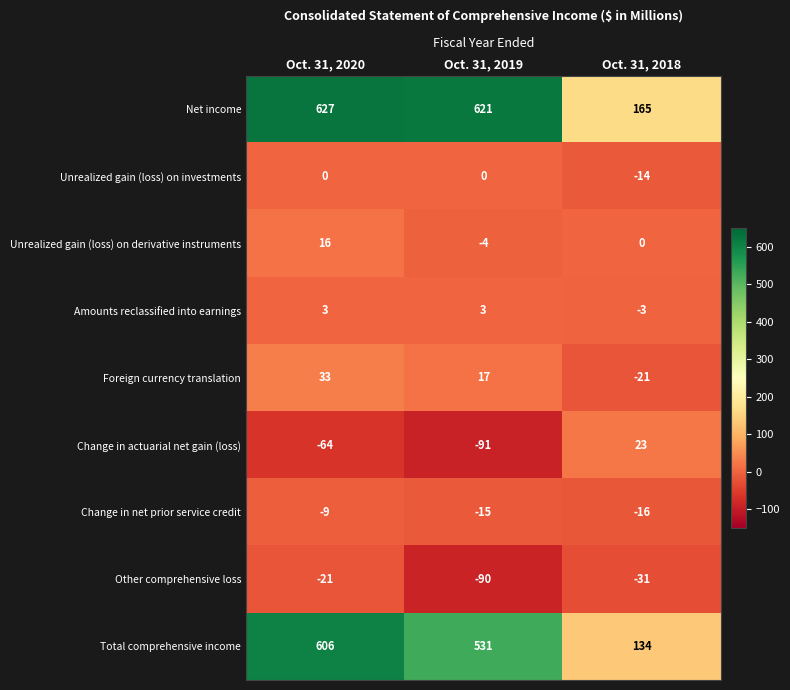

Which series changed the most between Oct. 31, 2020 and Oct. 31, 2018?

Total comprehensive income